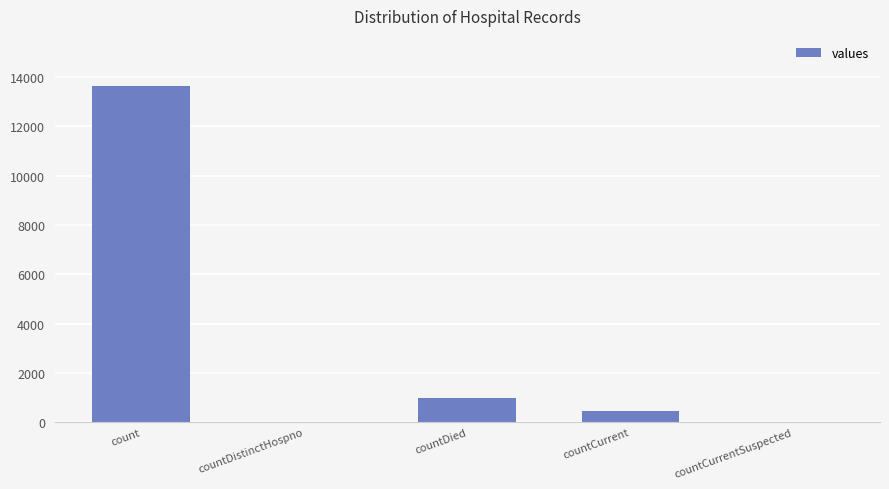

What is the difference between the values at count and countDistinctHospno?

13626